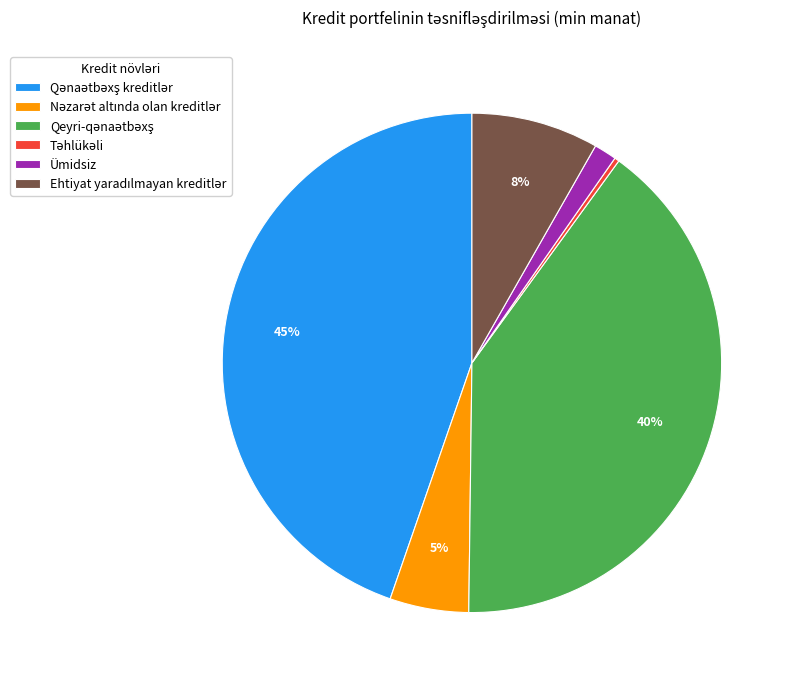

Does Ümidsiz account for over 50% of the chart?

No